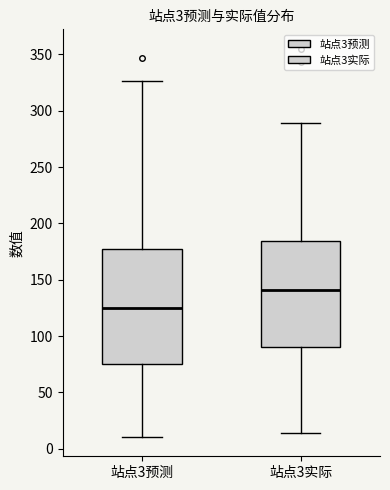

Comparing the boxes themselves (not the whiskers), which one is the tallest?

站点3预测